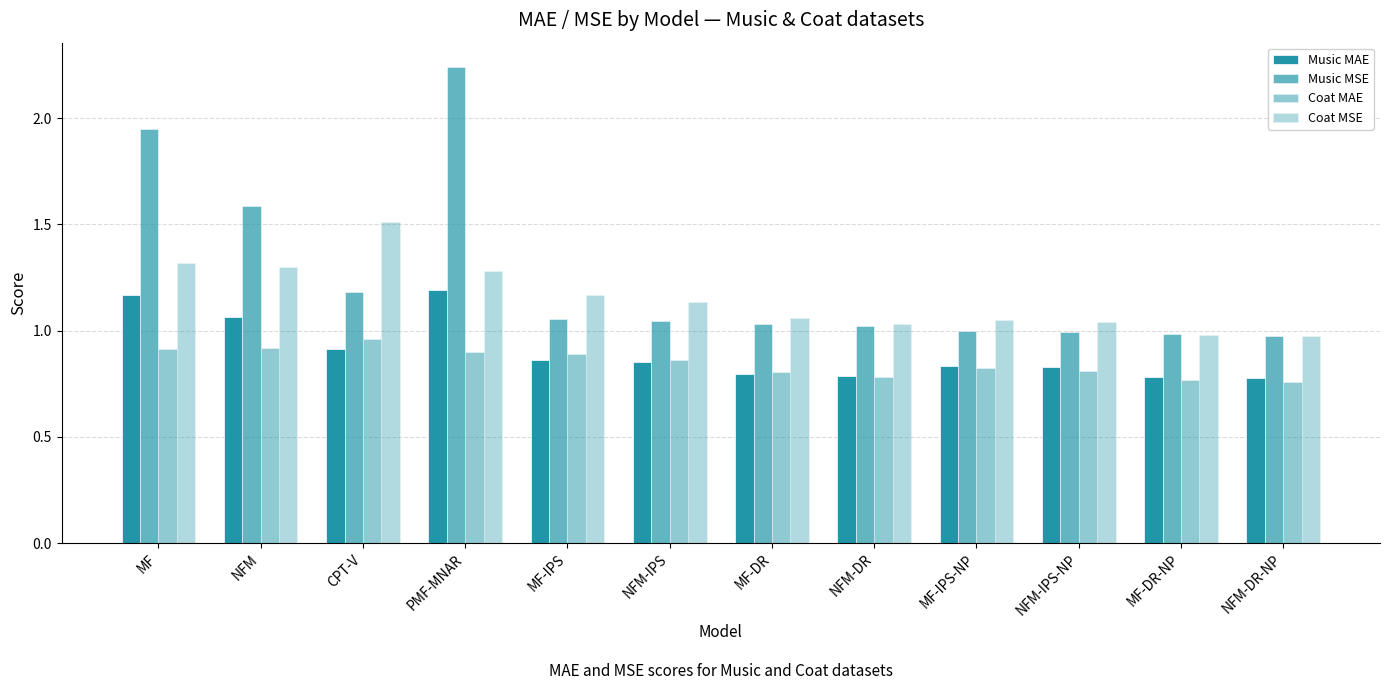

Reading left to right, list all the values displayed in this chart.

Music MAE: 1.2	1.1	0.9	1.2	0.9	0.9	0.8	0.8	0.8	0.8	0.8	0.8
Music MSE: 2.0	1.6	1.2	2.2	1.1	1.0	1.0	1.0	1.0	1.0	1.0	1.0
Coat MAE: 0.9	0.9	1.0	0.9	0.9	0.9	0.8	0.8	0.8	0.8	0.8	0.8
Coat MSE: 1.3	1.3	1.5	1.3	1.2	1.1	1.1	1.0	1.1	1.0	1.0	1.0